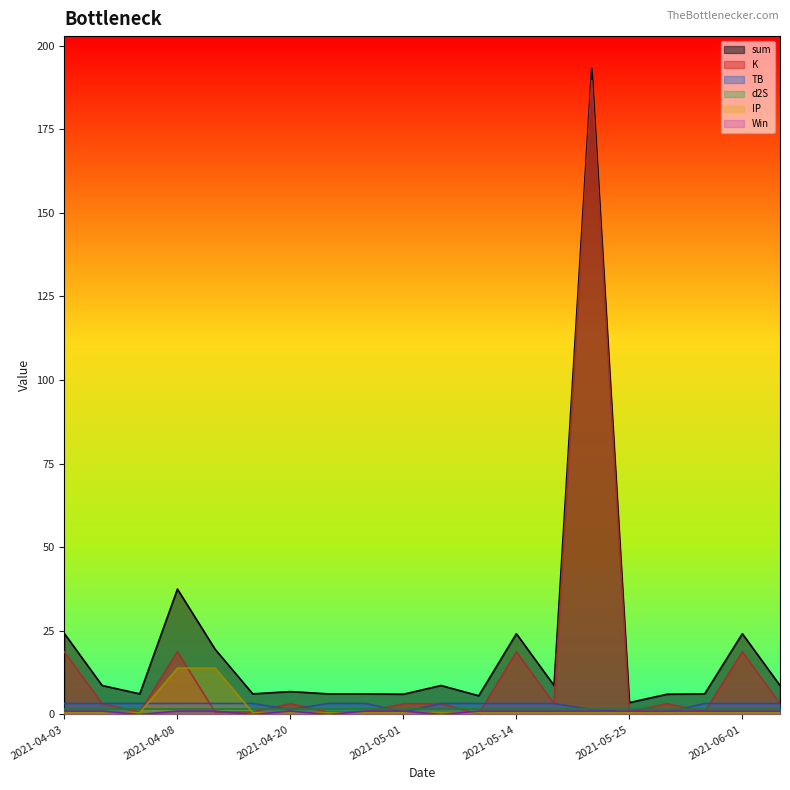

The TB series shows 0.7 at 2021-05-25. True or false?

True